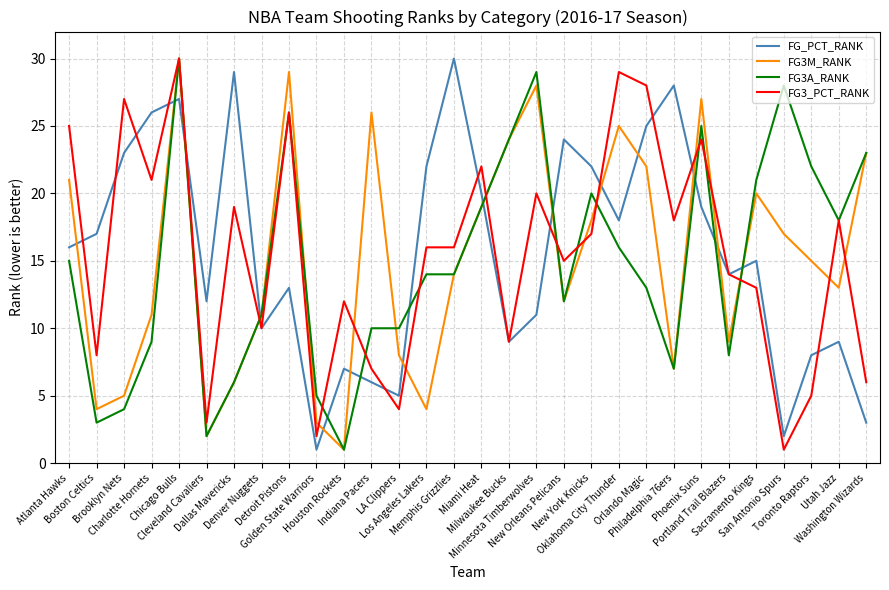

What is the maximum value shown in the chart?

30